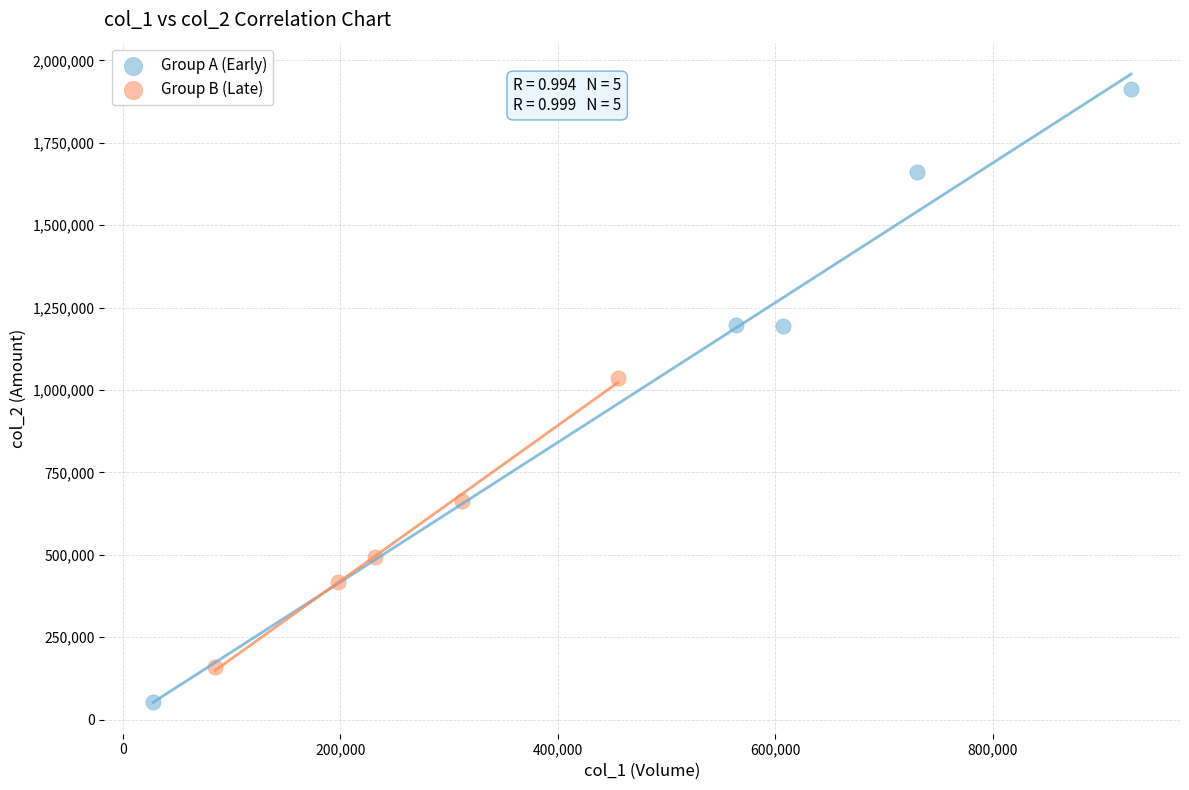

Which series reaches the minimum Y coordinate?

Group A (Early)